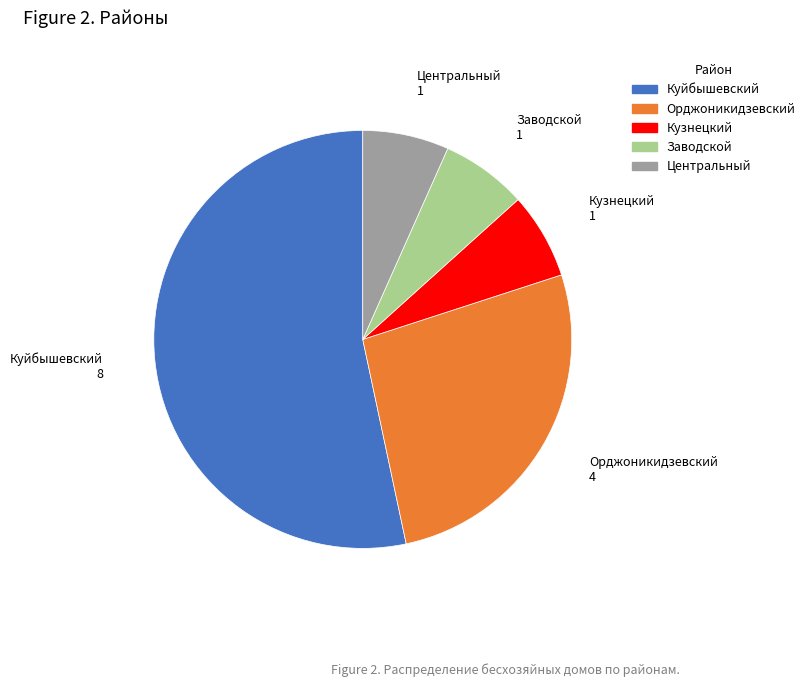

What is the largest slice in the pie chart?

Куйбышевский